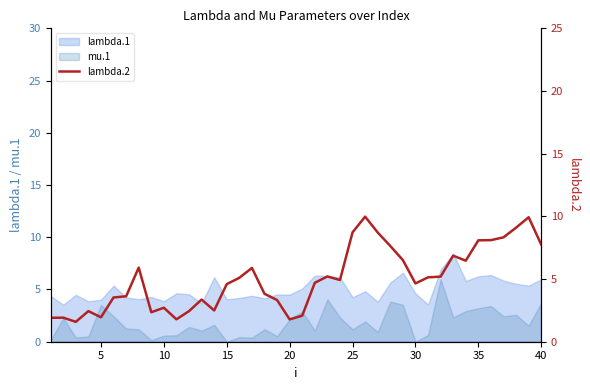

The lambda.1 series shows 1.6 at 40. True or false?

False